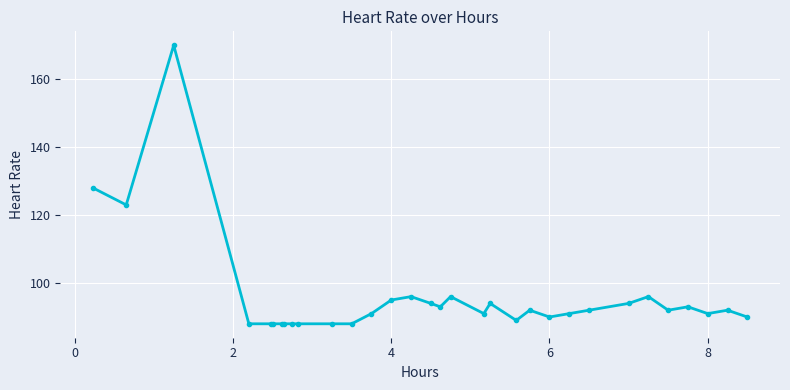

What is the difference between the maximum and minimum values?

82